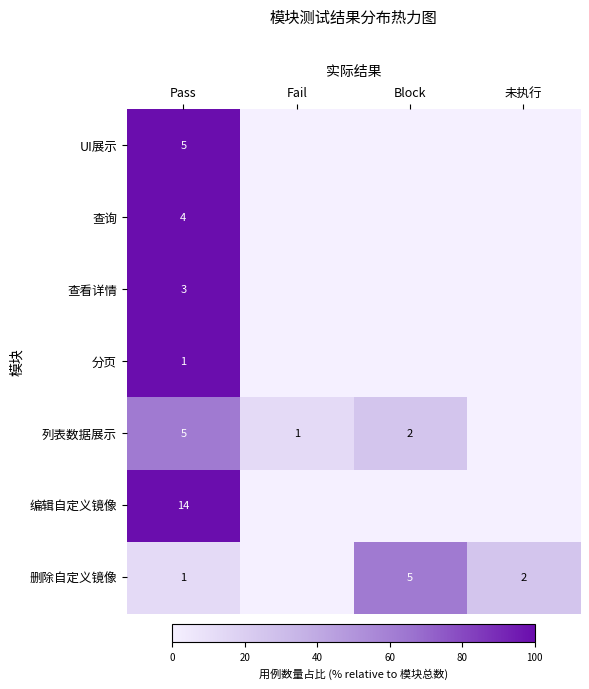

At which category is the sum across all series the highest?

Pass